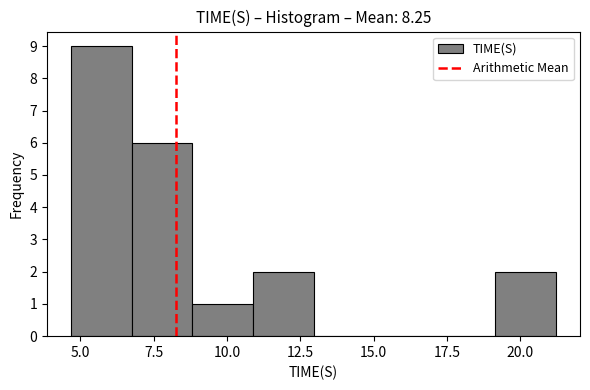

Reading left to right, list every bar in this chart as the range it spans on the x-axis followed by its height. Neither the bar edges nor the heights are printed on the chart, so give them approximately, as read against the axes.

4.5 to 7.0: 9
7.0 to 9.0: 6
9.0 to 11.0: 1
11.0 to 13.0: 2
13.0 to 15.0: 0
15.0 to 17.0: 0
17.0 to 19.0: 0
19.0 to 21.0: 2